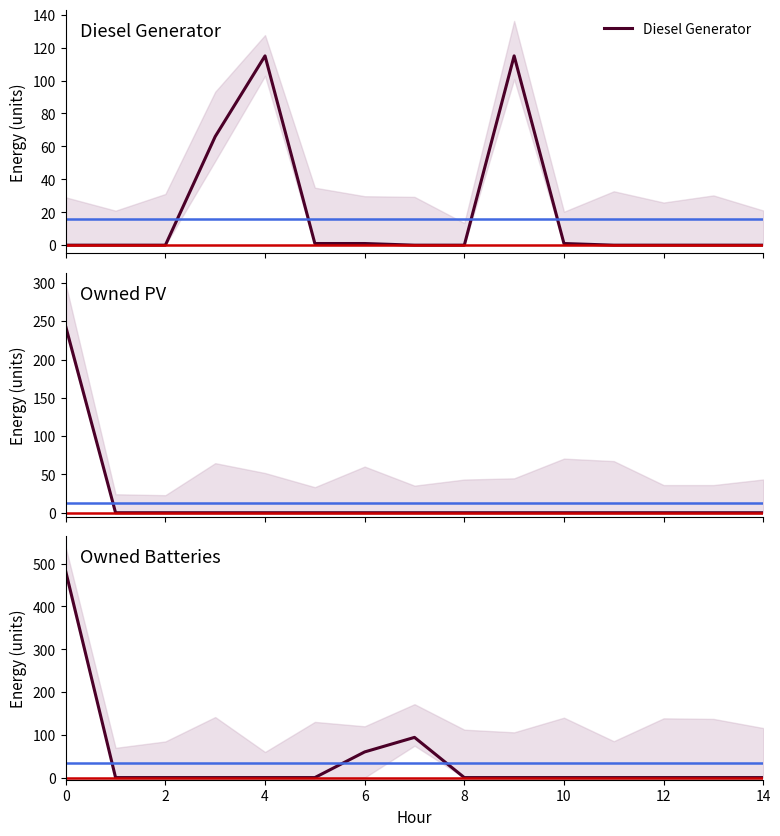

Does the chart display data point markers on the line(s)?

No